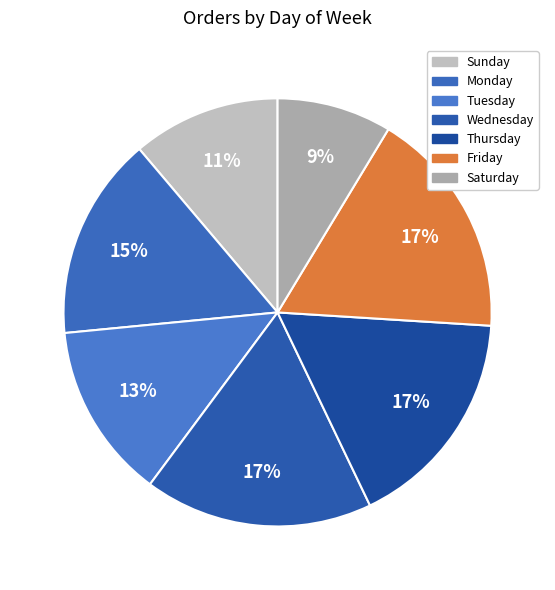

Which category has the smallest portion of the pie?

Saturday